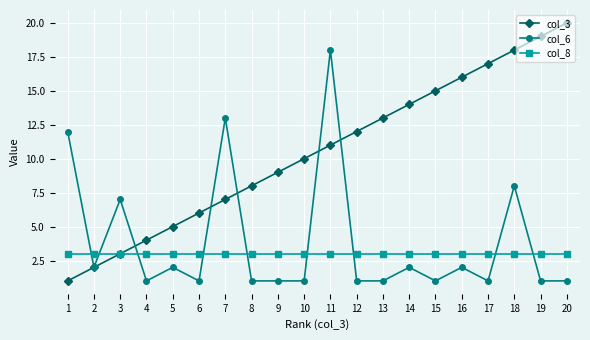

True or false: col_6 and col_8 cross at least once.

True